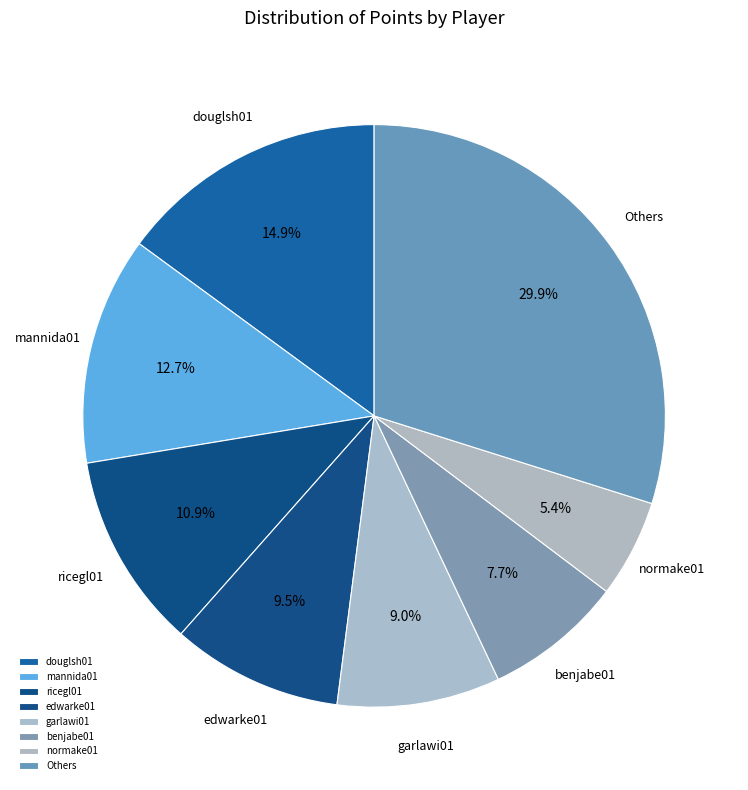

How many segments does this pie chart have?

8